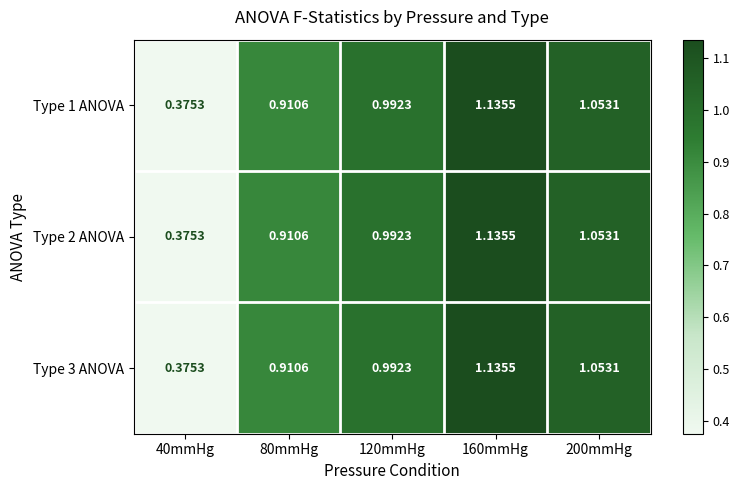

Is the value of Type 1 ANOVA at 40mmHg greater than the value of Type 3 ANOVA at 120mmHg?

No